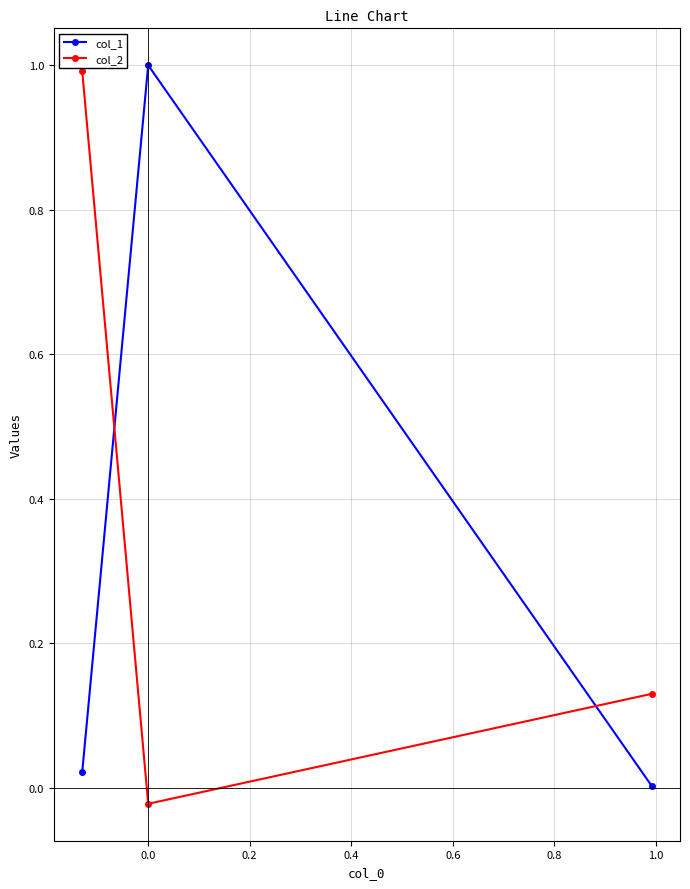

What is the maximum value for col_2?

1.0